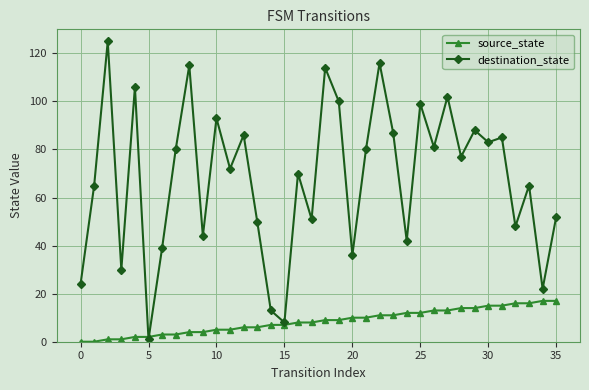

Rank the series by their average value, from highest to lowest.

destination_state, source_state